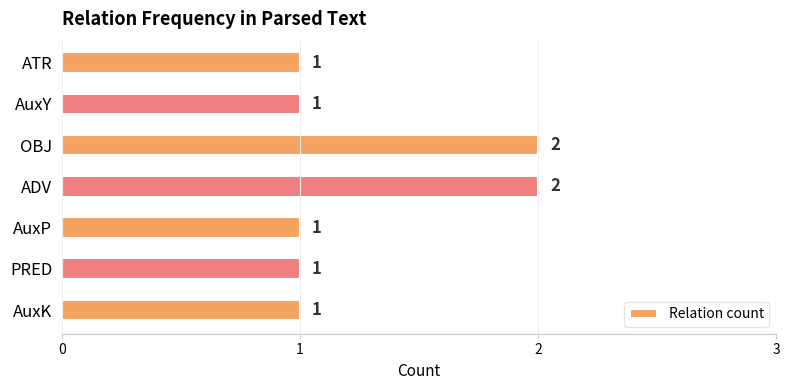

How many values are between 1 and 2?

7